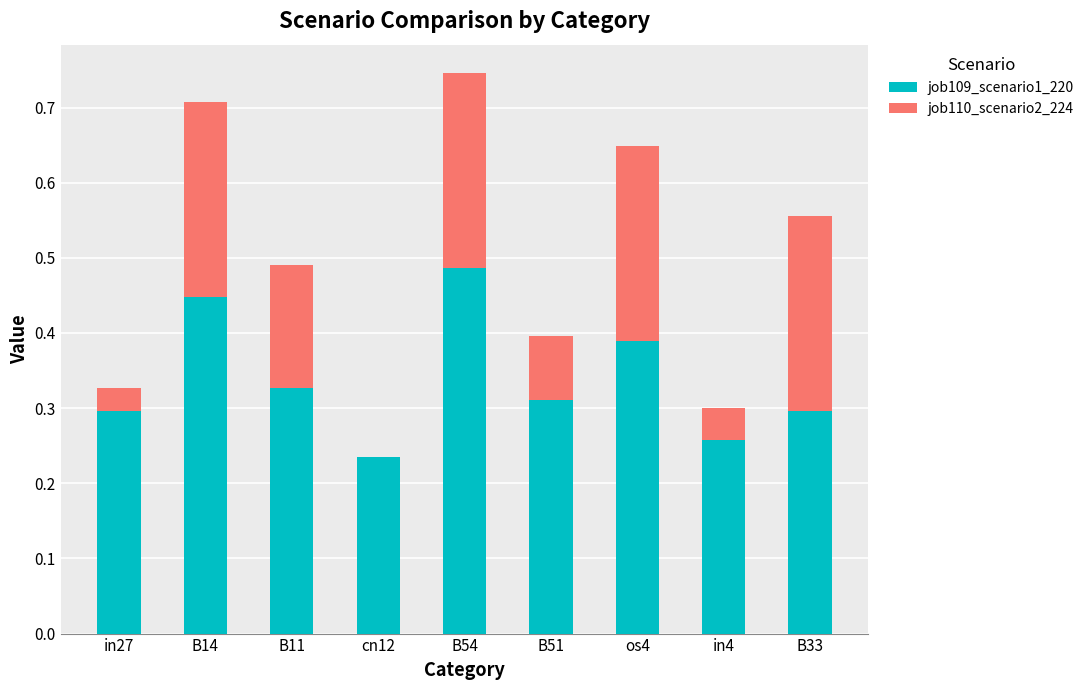

What is the sum of all job109_scenario1_220 values?

3.0